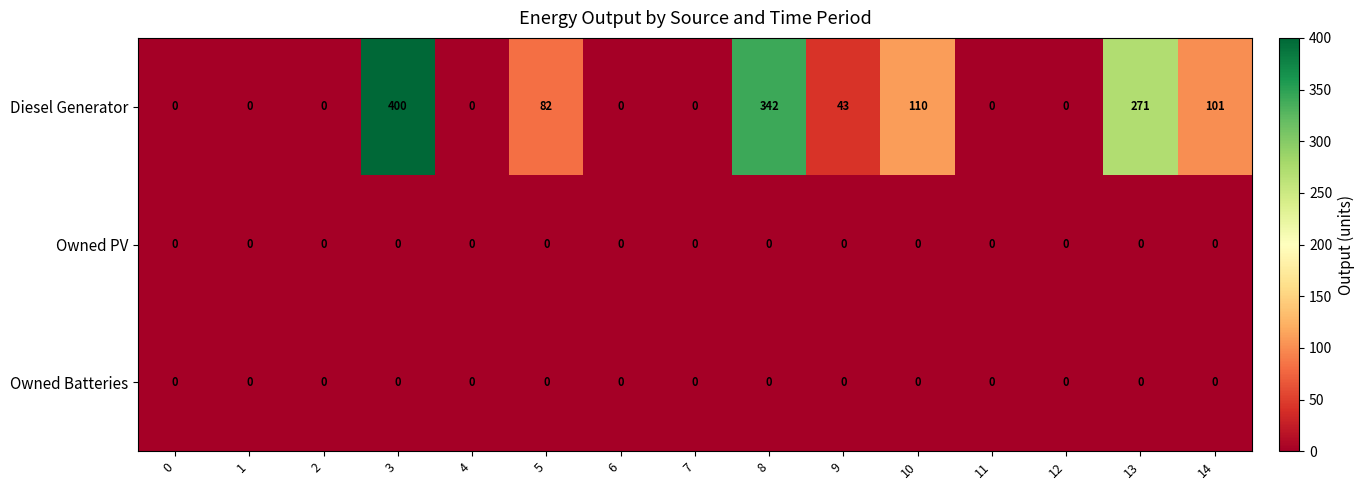

What is the total value across all series at 13?

271